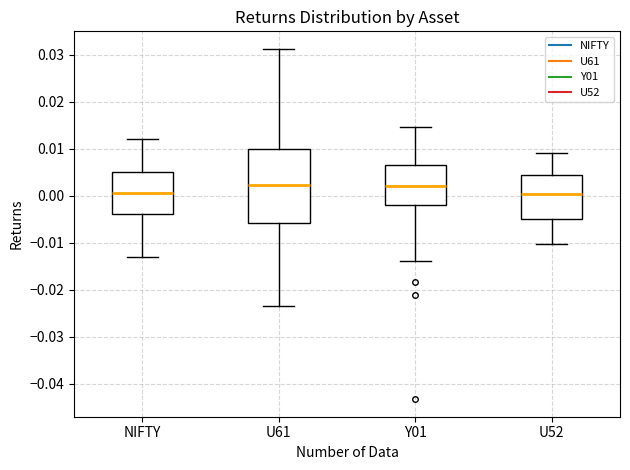

Reading left to right, transcribe this box plot: for each box, give where its median line is, the range the box spans, and where its two whiskers end, as read against the y-axis. The values are not printed on the chart, so give them approximately, as read against the axis.

NIFTY: median 0.001, box -0.004 to 0.005, whiskers -0.013 to 0.012
U61: median 0.002, box -0.006 to 0.010, whiskers -0.023 to 0.031
Y01: median 0.002, box -0.002 to 0.007, whiskers -0.014 to 0.015
U52: median 0.000, box -0.005 to 0.004, whiskers -0.010 to 0.009